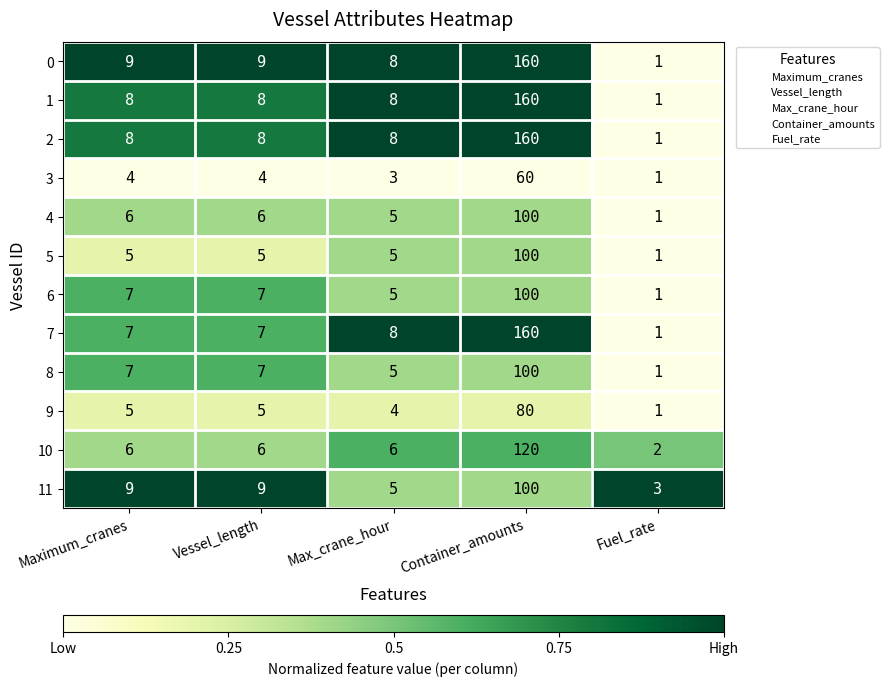

Count the number of data series in this chart.

12